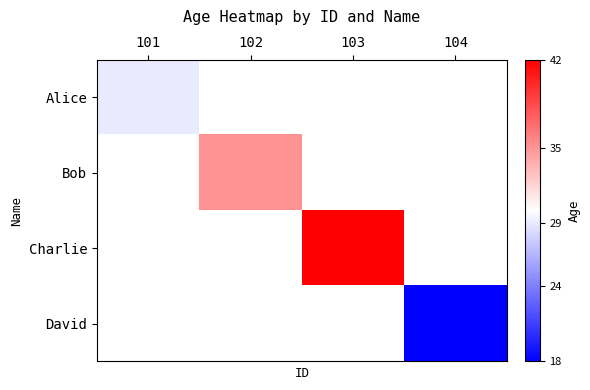

Count the number of data series in this chart.

4